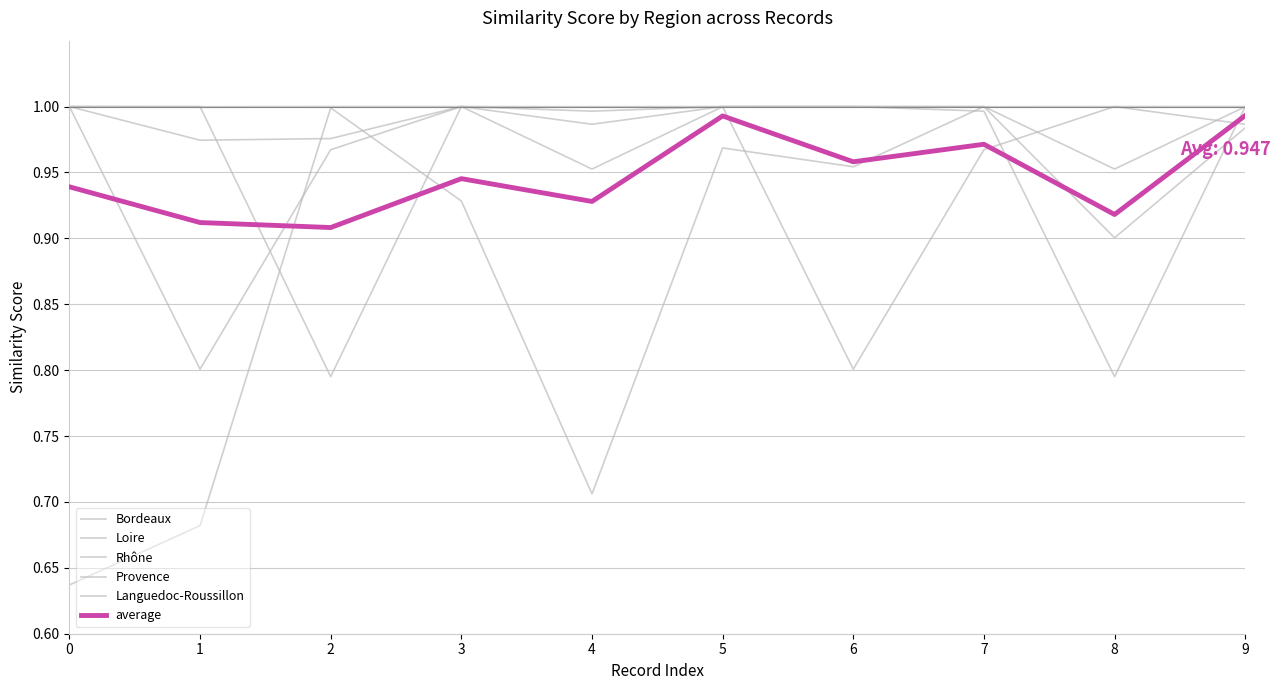

Does the chart have visible grid lines?

Yes